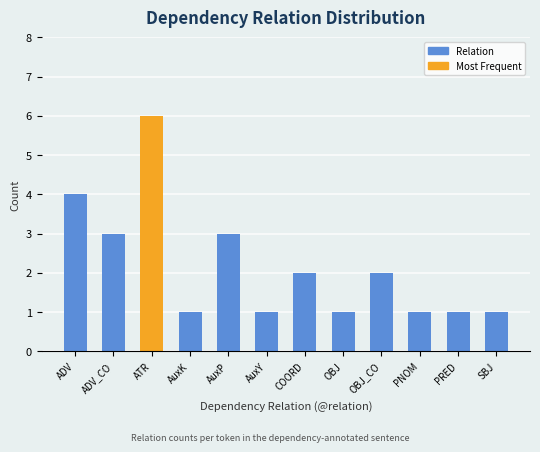

What is the sum of the values at SBJ and PNOM?

2